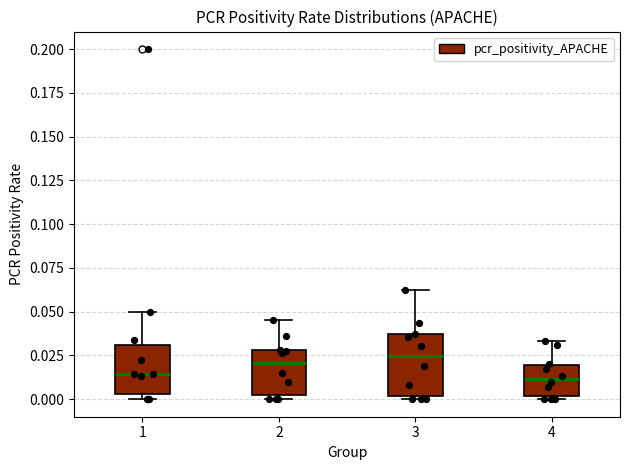

Reading left to right, transcribe this box plot: for each box, give where its median line is, the range the box spans, and where its two whiskers end, as read against the y-axis. The values are not printed on the chart, so give them approximately, as read against the axis.

1: median 0.015, box 0.005 to 0.030, whiskers 0.000 to 0.050
2: median 0.020, box 0.000 to 0.030, whiskers 0.000 (just below the box's lower edge) to 0.045
3: median 0.025, box 0.000 to 0.035, whiskers 0.000 (just below the box's lower edge) to 0.065
4: median 0.010, box 0.000 to 0.020, whiskers 0.000 (just below the box's lower edge) to 0.035